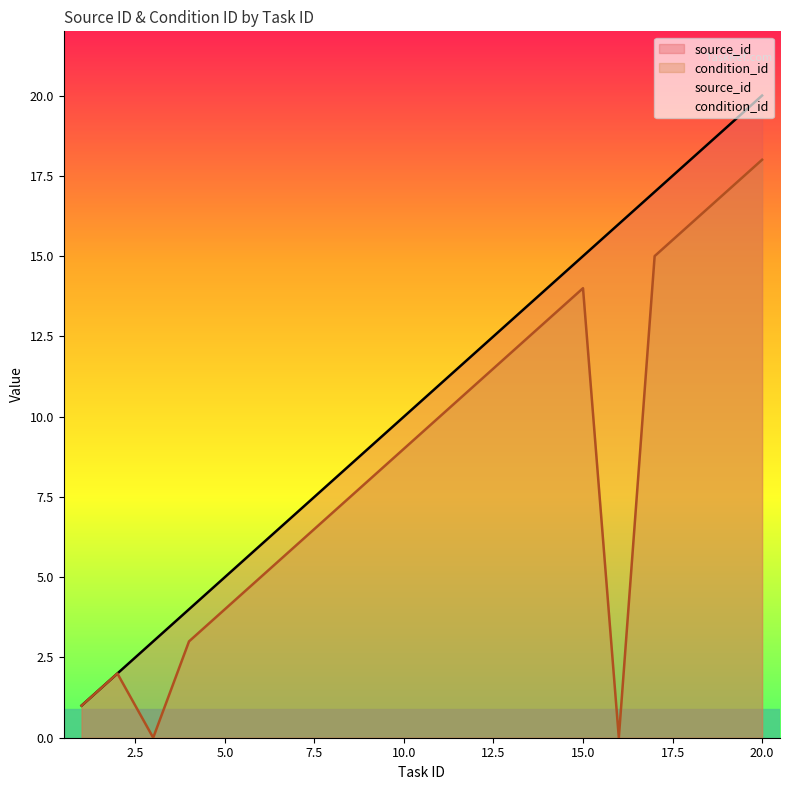

How many lines are shown in the chart?

2